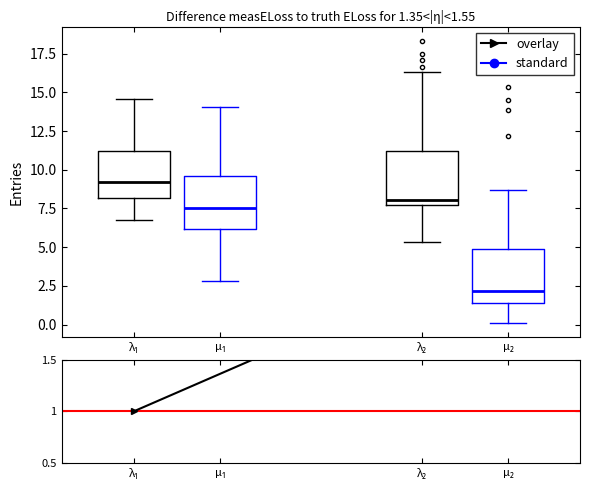

Which box's median line is the lowest?

μ₂